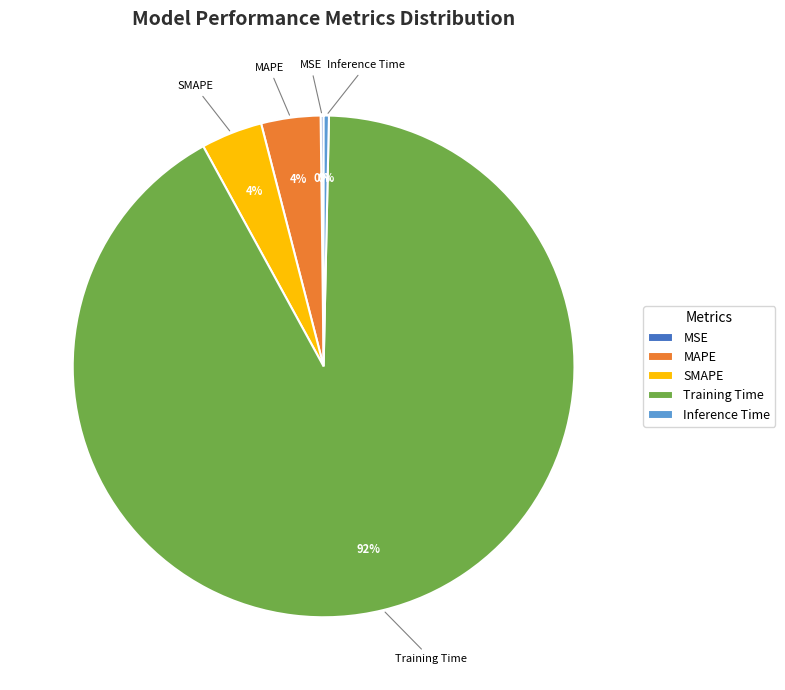

What is the largest slice in the pie chart?

Training Time